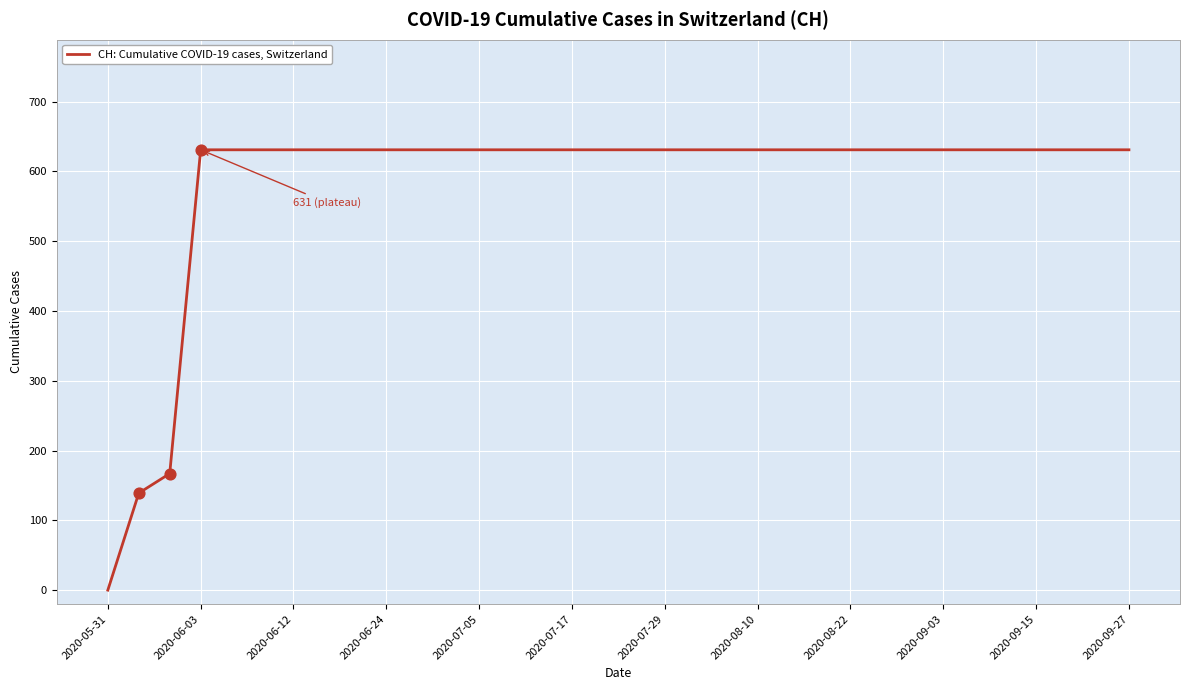

What is the maximum value shown in the chart?

631